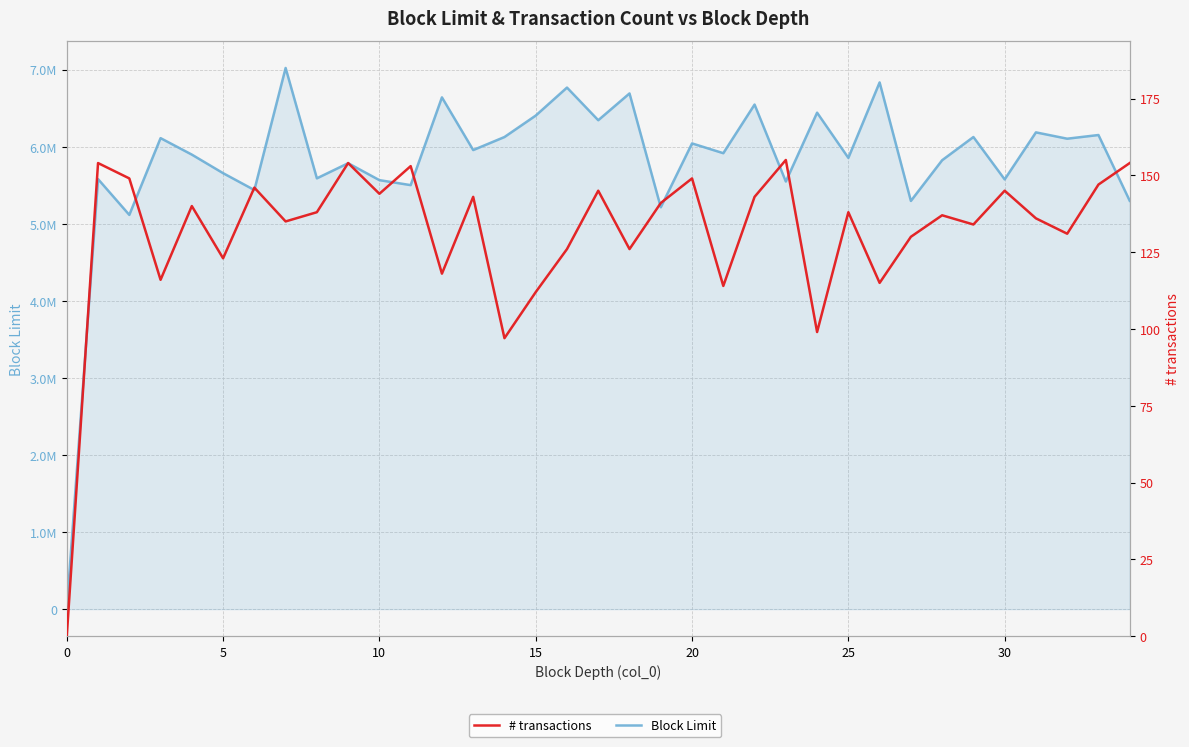

Is it true that Block Limit equals 2204518 at 22?

False